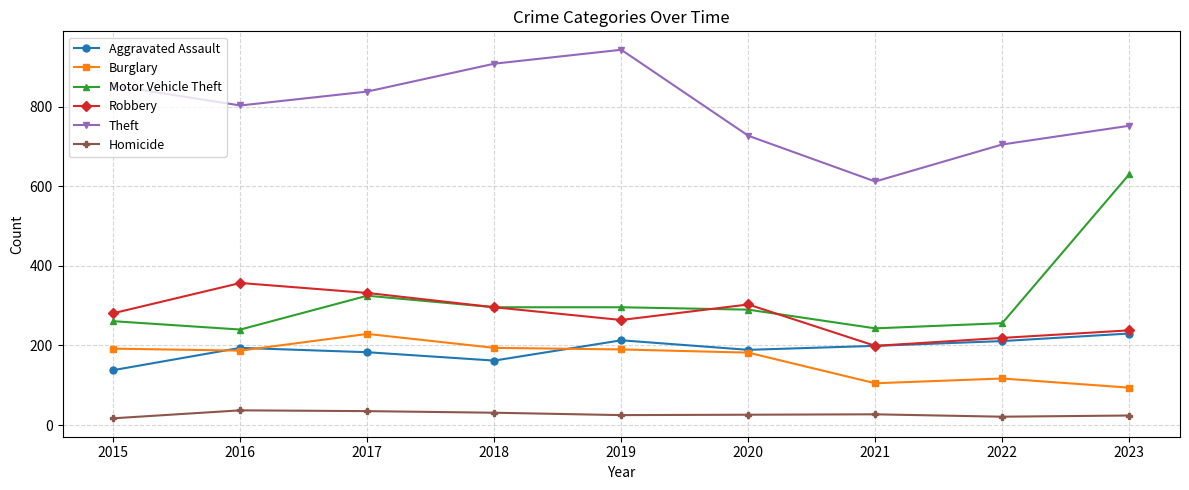

What are all the series names shown in the legend?

Aggravated Assault, Burglary, Motor Vehicle Theft, Robbery, Theft, Homicide